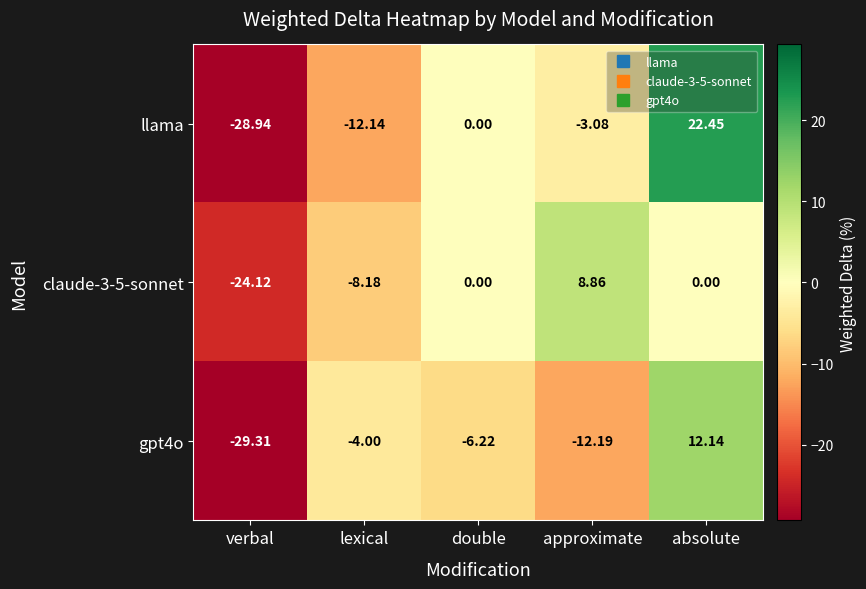

Which series has the largest total across all categories?

llama